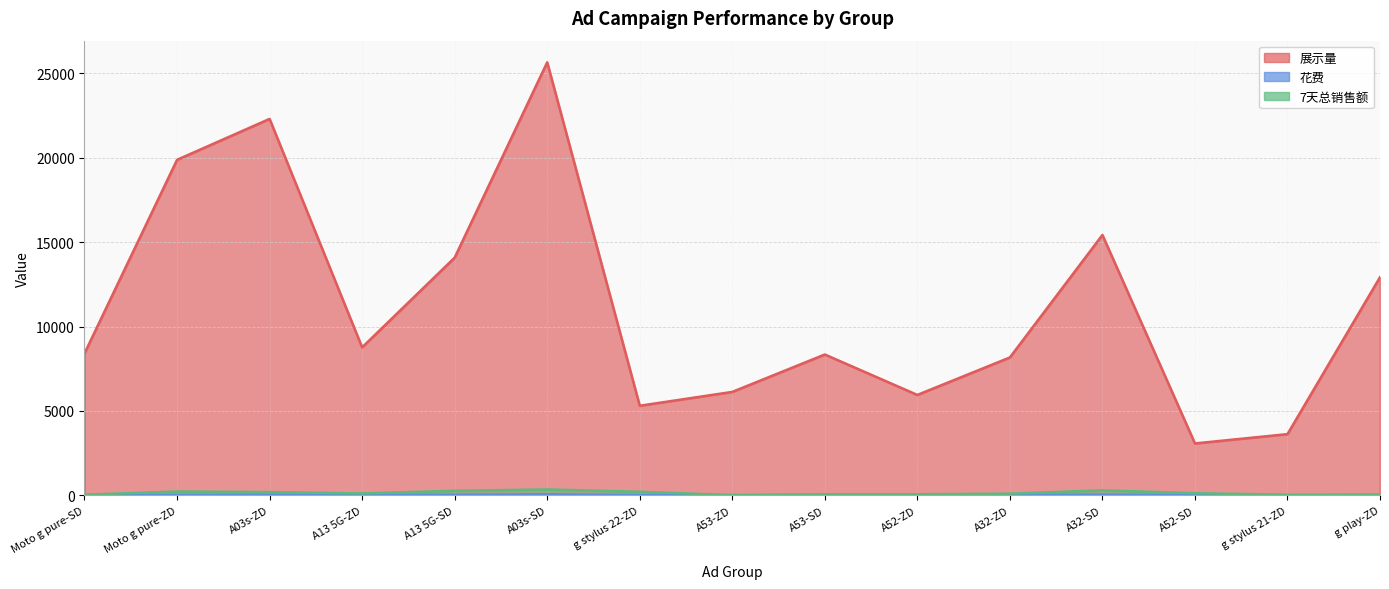

Is it true that 7天总销售额 equals 118.8 at A13 5G-SD?

False